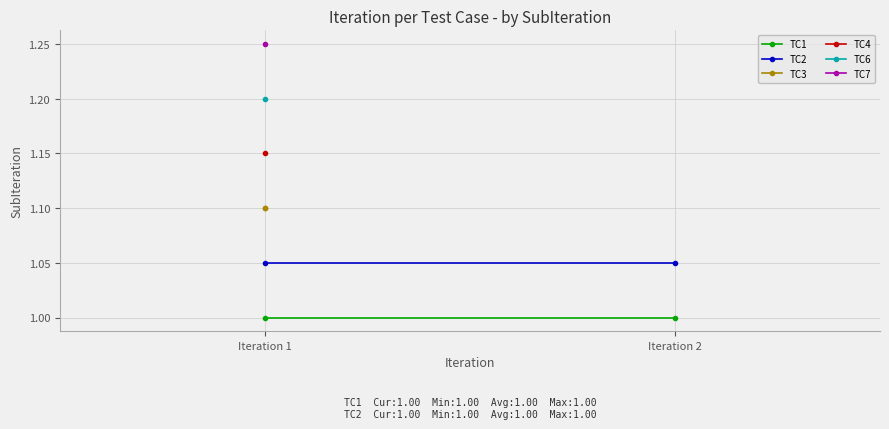

True or false: TC1 has a value of 1.6 at Iteration 1.

False